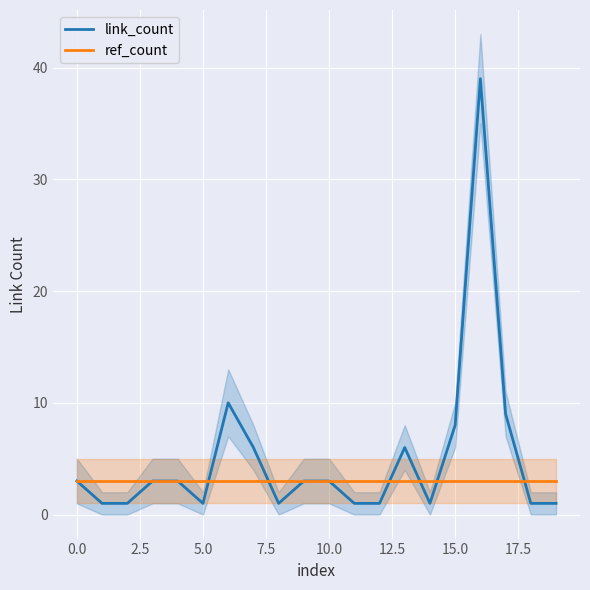

True or false: ref_count and link_count intersect in this chart.

True